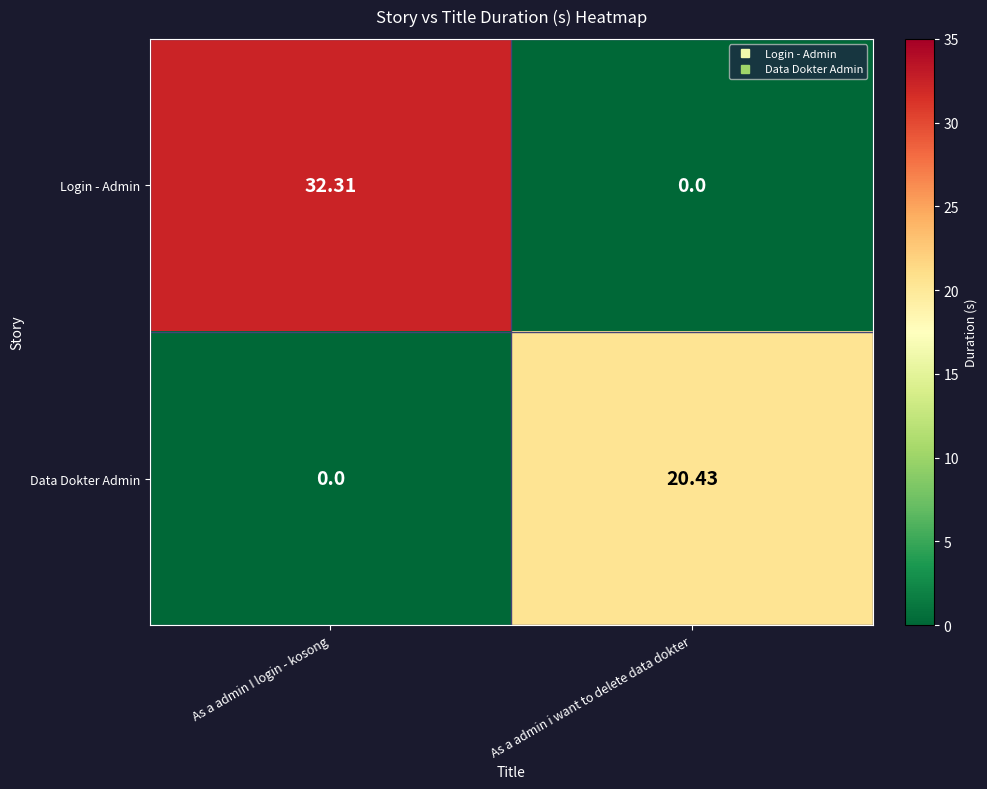

At how many categories does at least one series exceed 19?

2